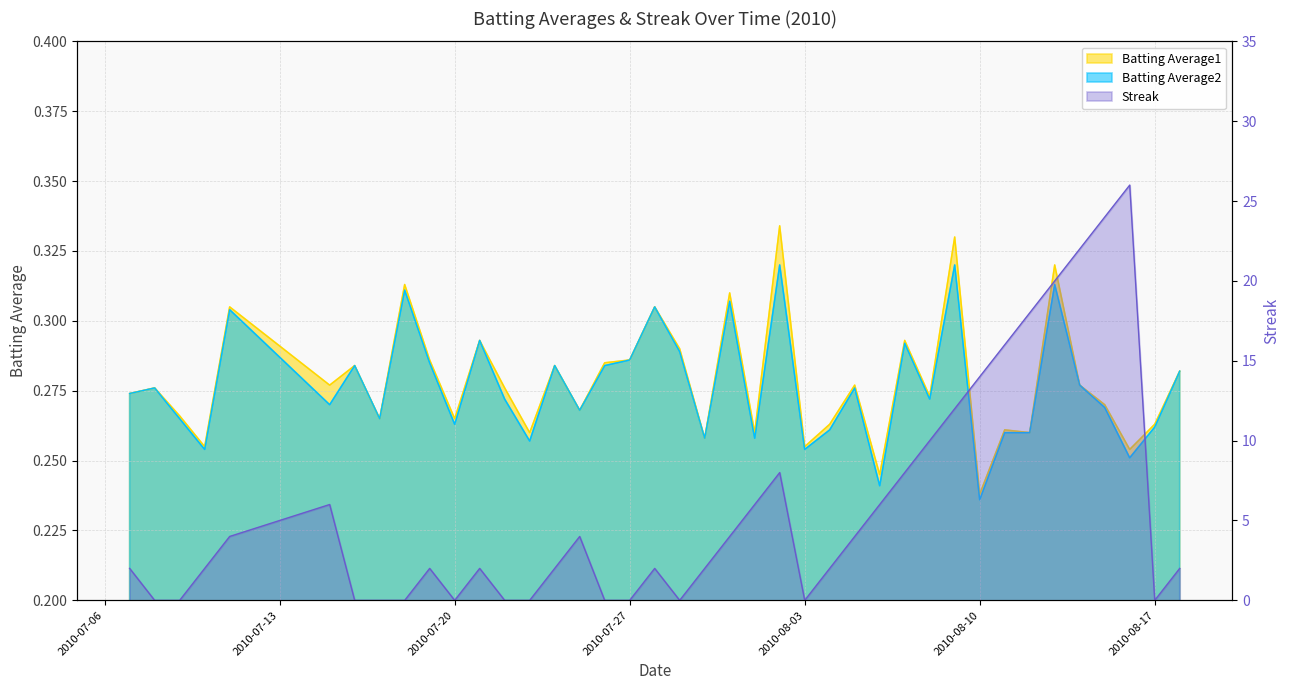

What is the spread (max minus min) of values at 2010-07-11?

3.7